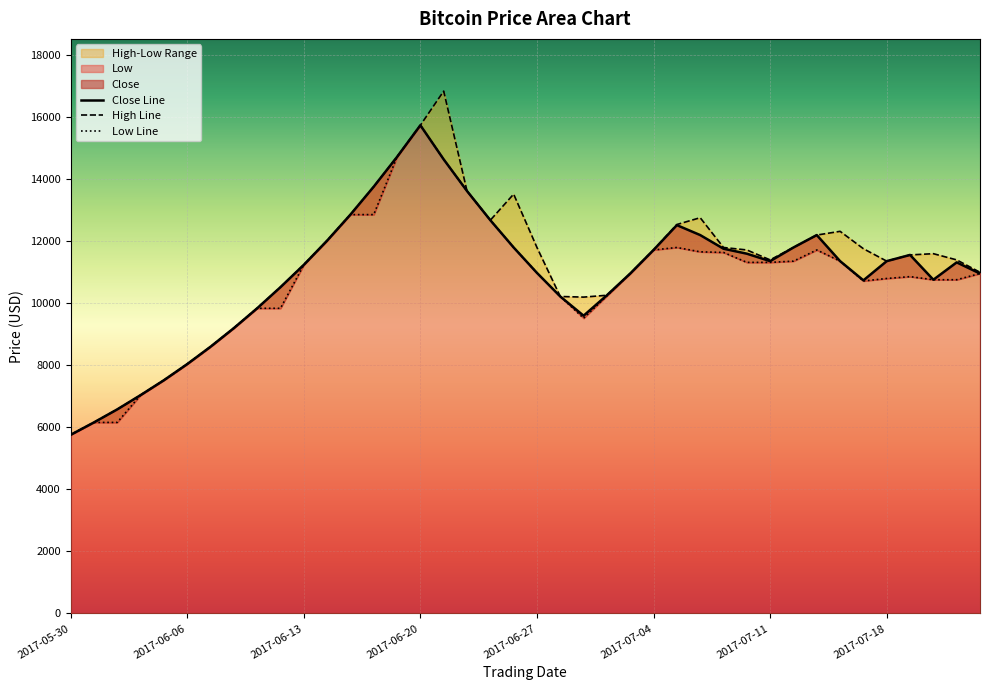

What is the label of the 11th point from the right?

2017-07-10